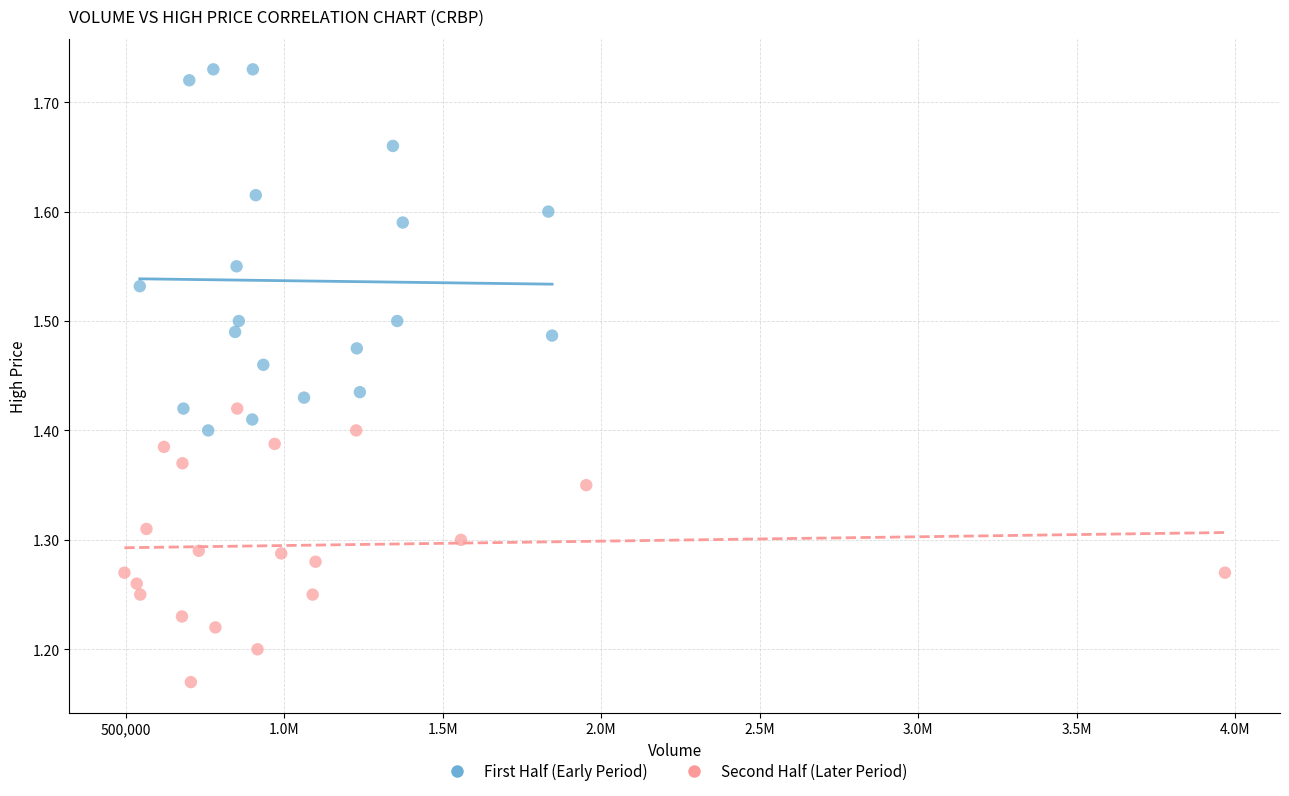

What are all the series names shown in the legend?

First Half (Early Period), Second Half (Later Period)